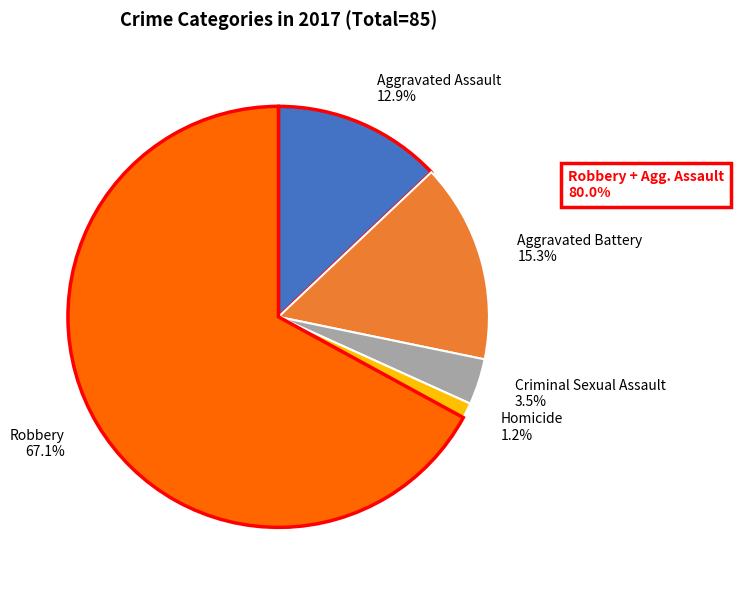

Rank the categories by value from highest to lowest.

Robbery, Aggravated Battery, Aggravated Assault, Criminal Sexual Assault, Homicide